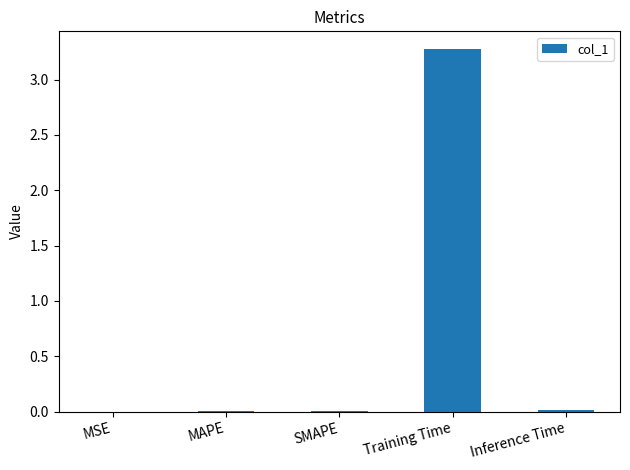

Are the bars horizontal?

No